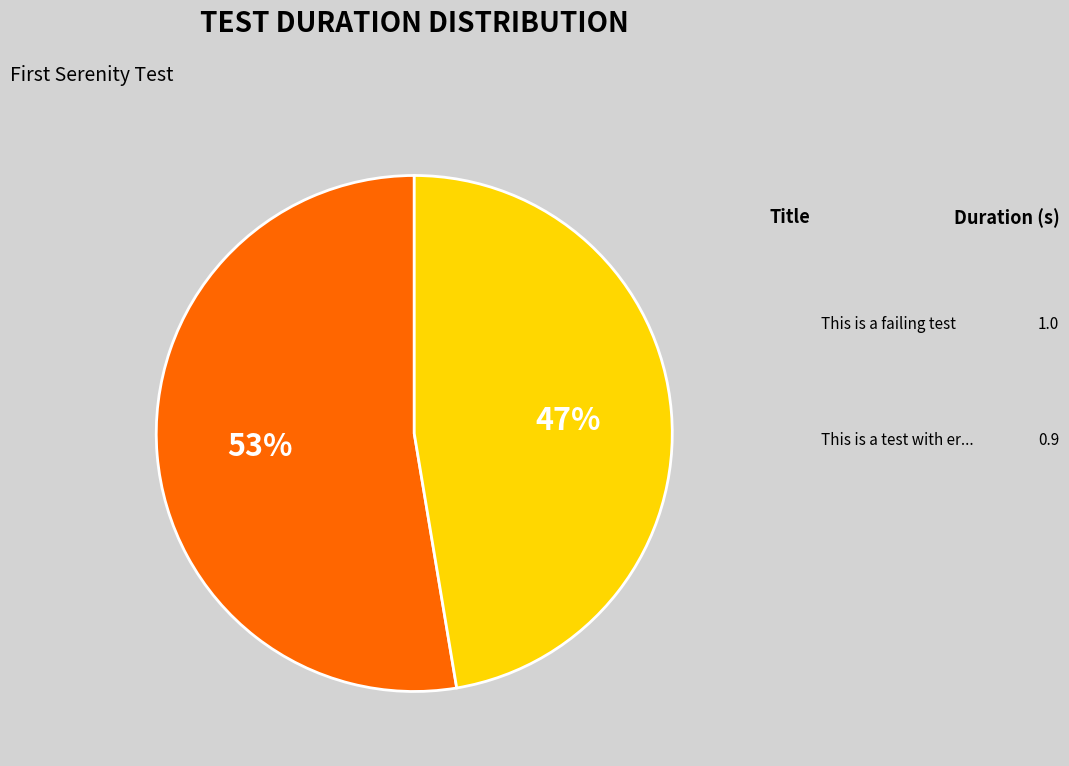

How many slices are in this pie chart?

2